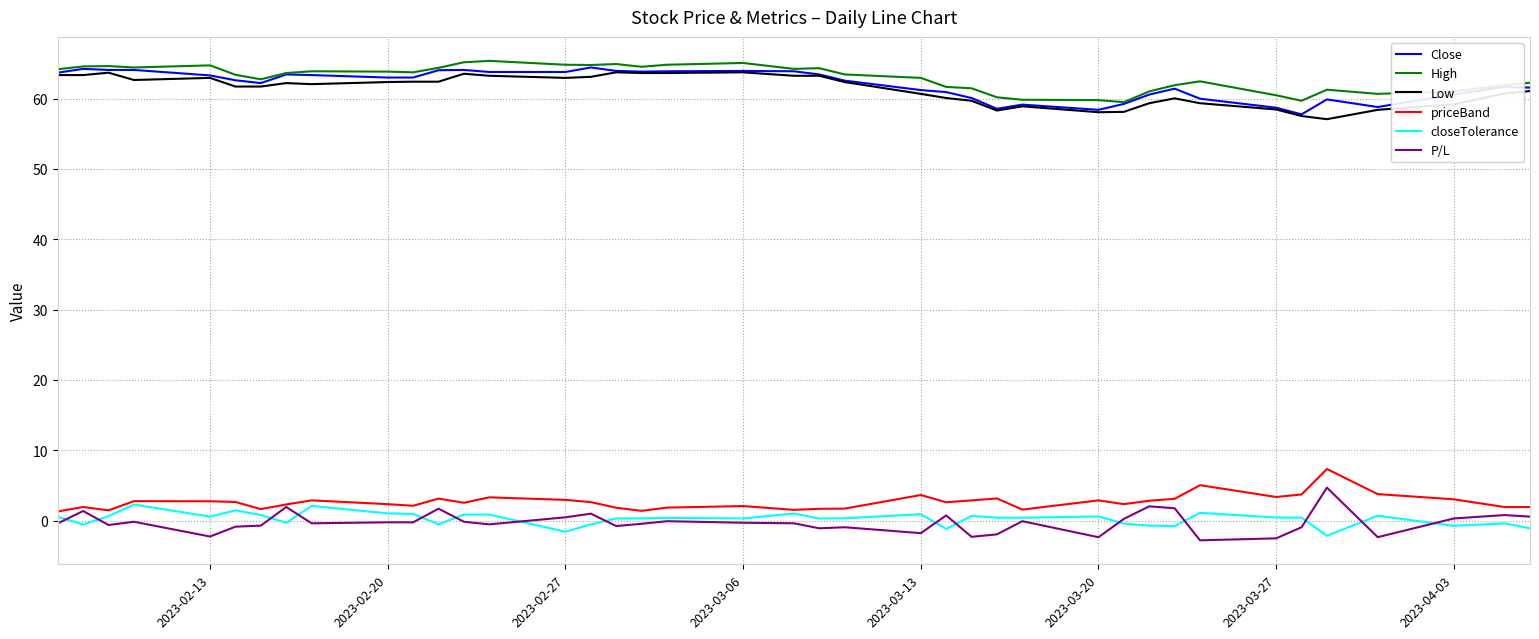

How many categories are shown in the chart?

40